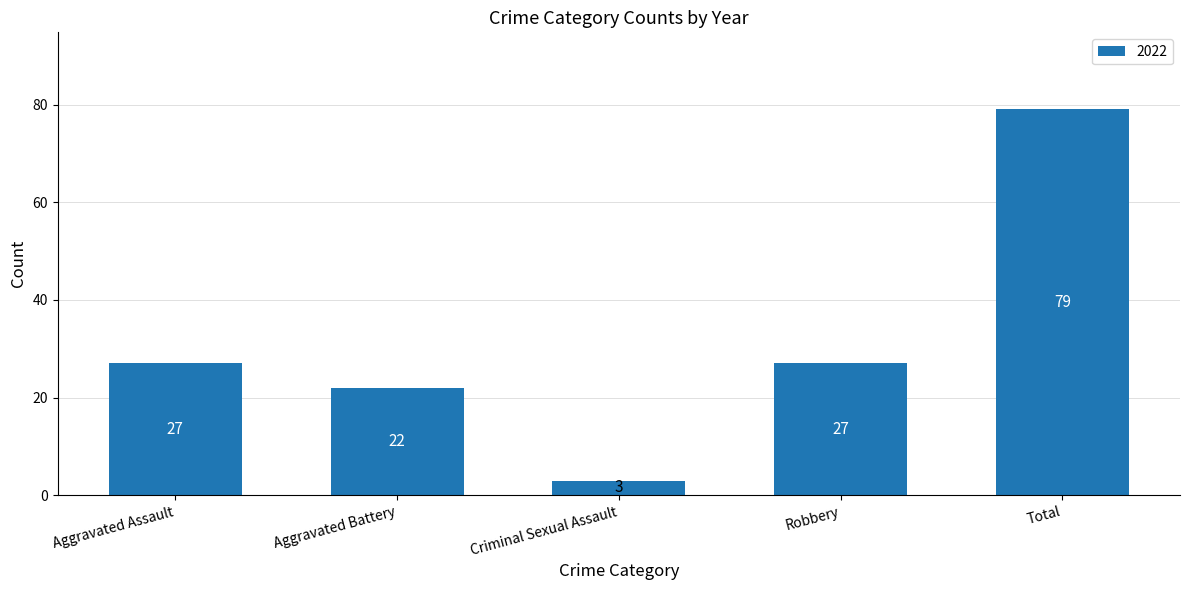

Is it true that the value at Aggravated Assault is 8?

False